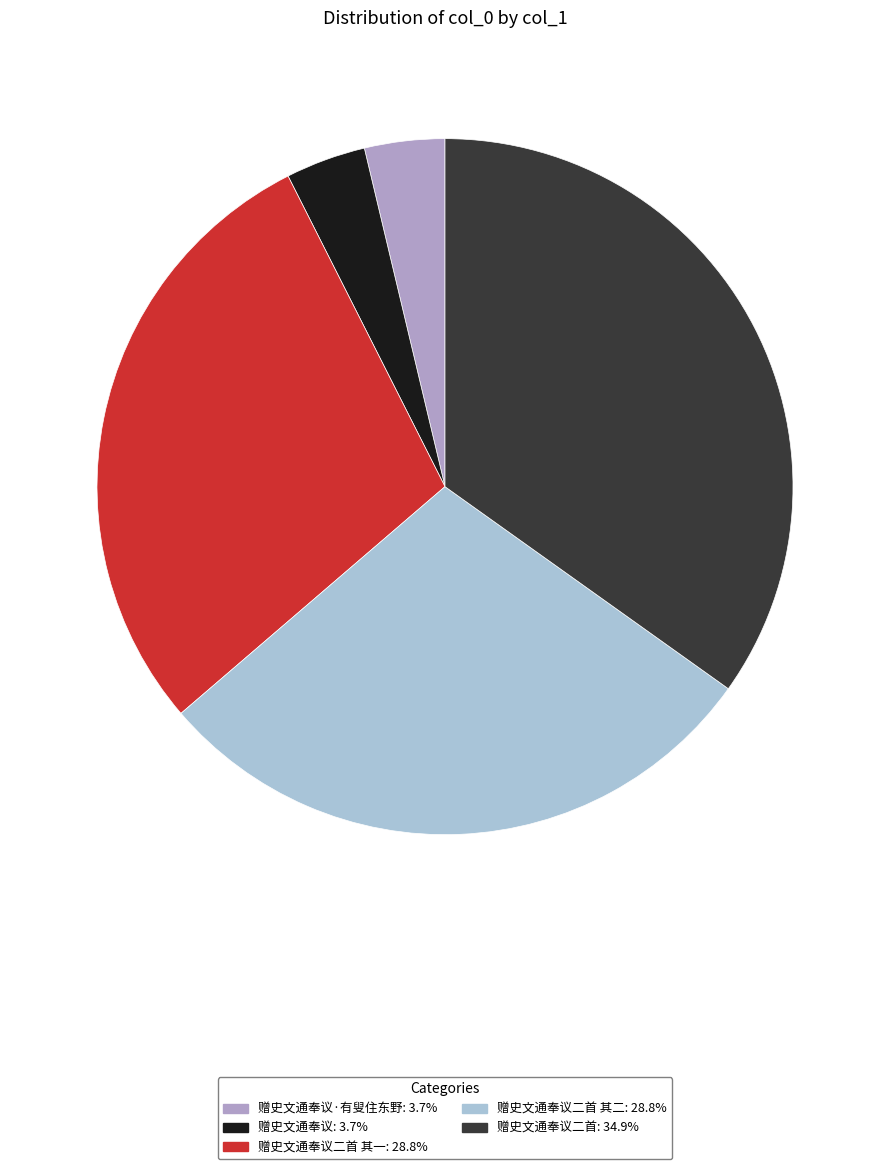

What is the ratio of the value at 赠史文通奉议二首: 34.9% to the value at 赠史文通奉议·有叟住东野: 3.7%?

9.4